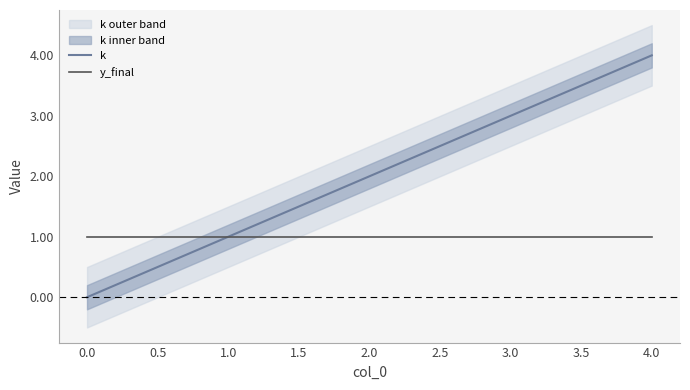

What is the average value of the k series?

2